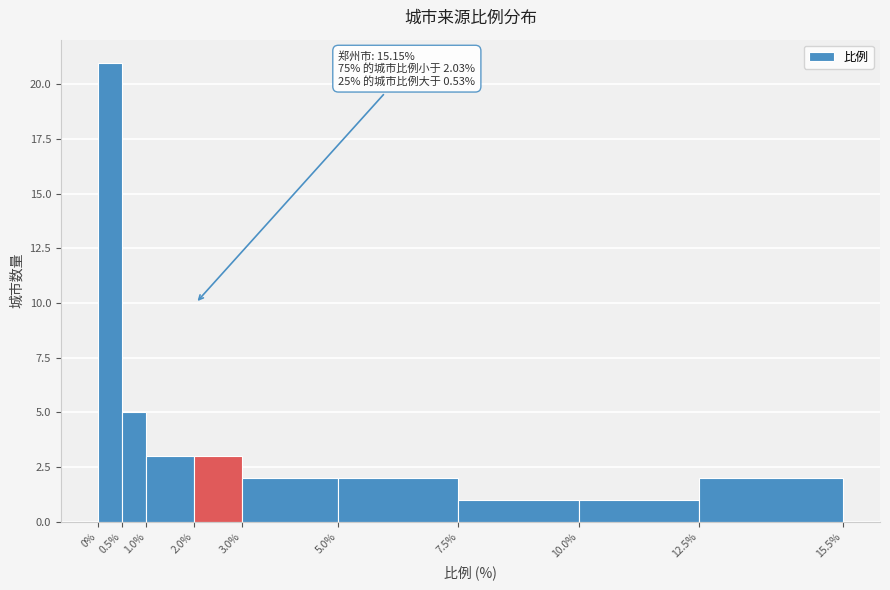

Which range on the x-axis has the tallest bar?

0% to 0.5%